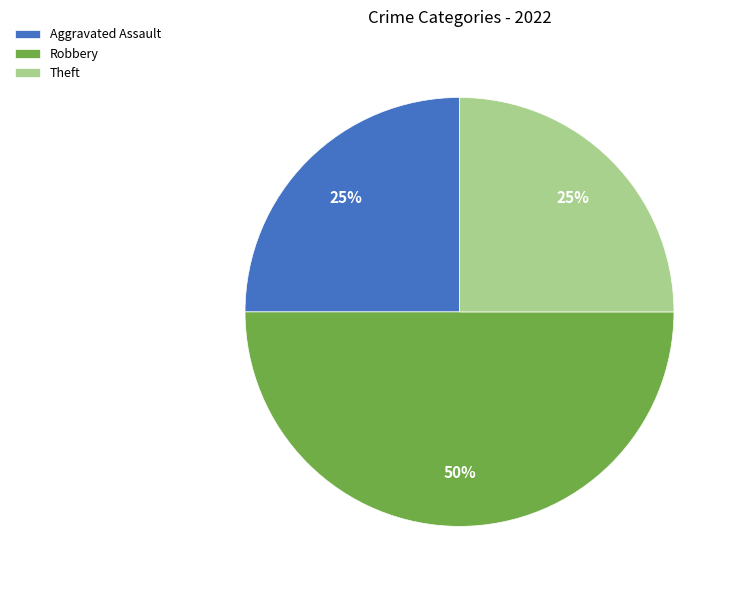

Is it true that Theft is 39% of the pie?

False